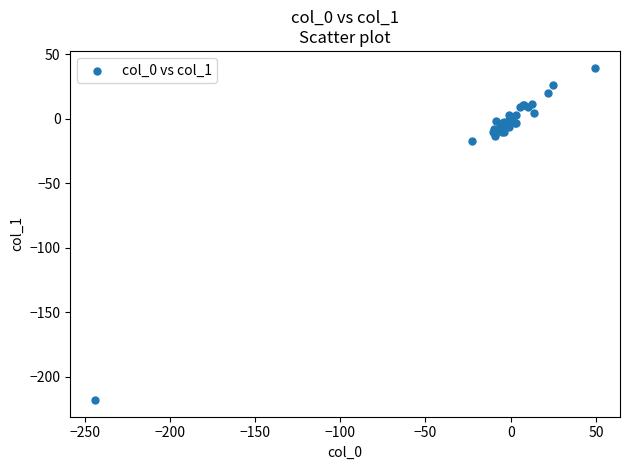

What Y value in the scatter plot is closest to -89?

-17.7